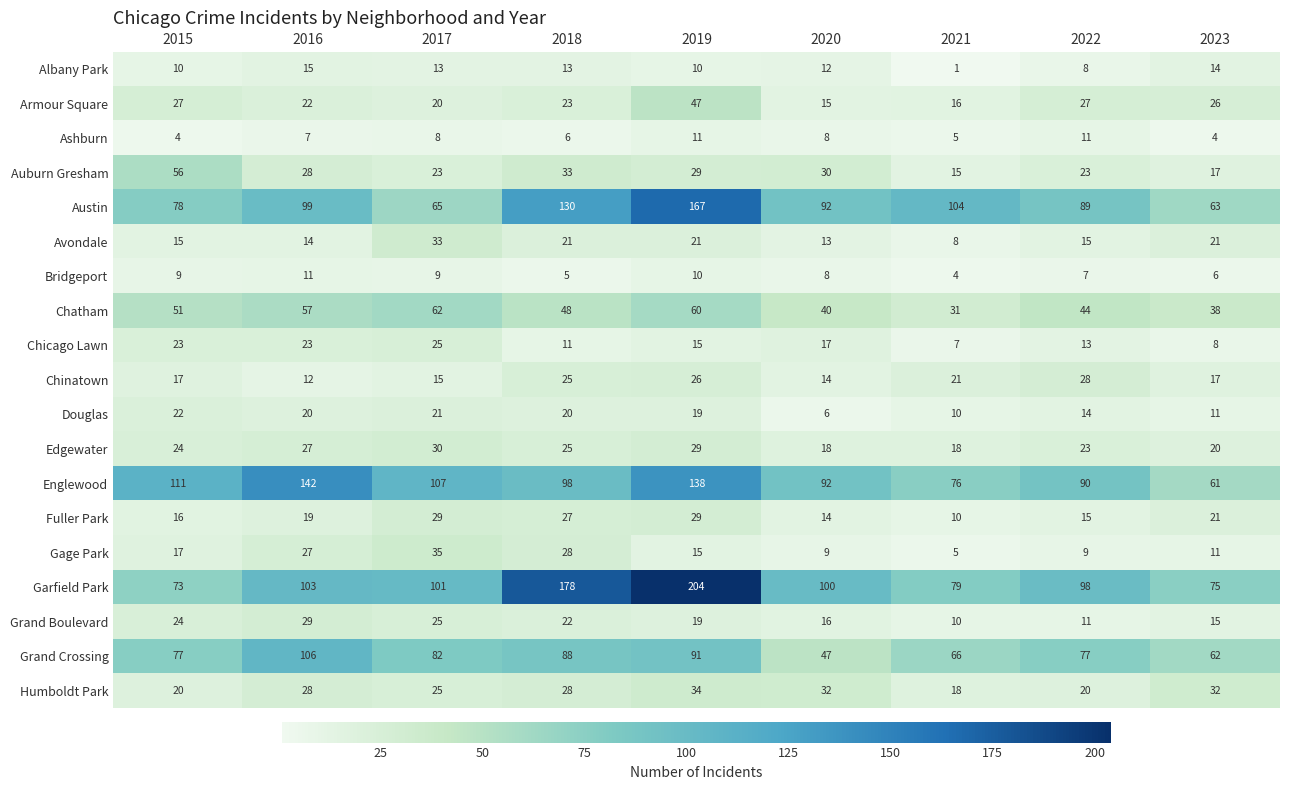

Count the number of data series in this chart.

19